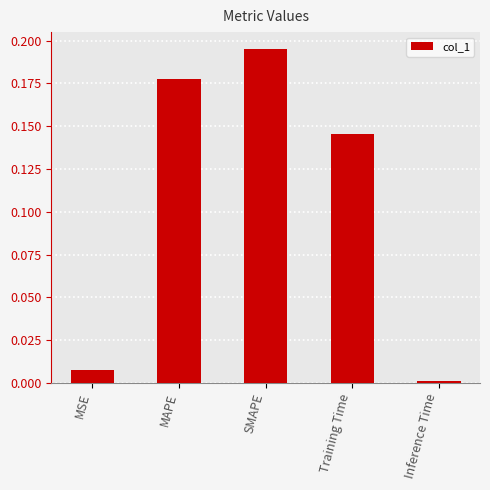

What is the label of the 2nd bar from the right?

Training Time